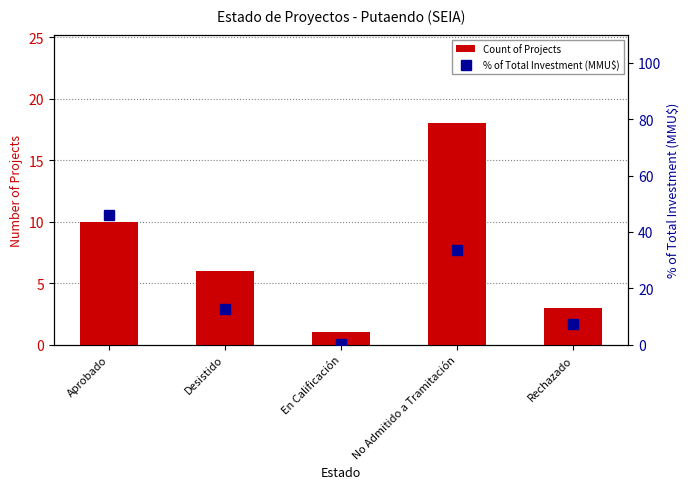

Between Aprobado and Desistido, which series saw the biggest shift?

% of Total Investment (MMU$)